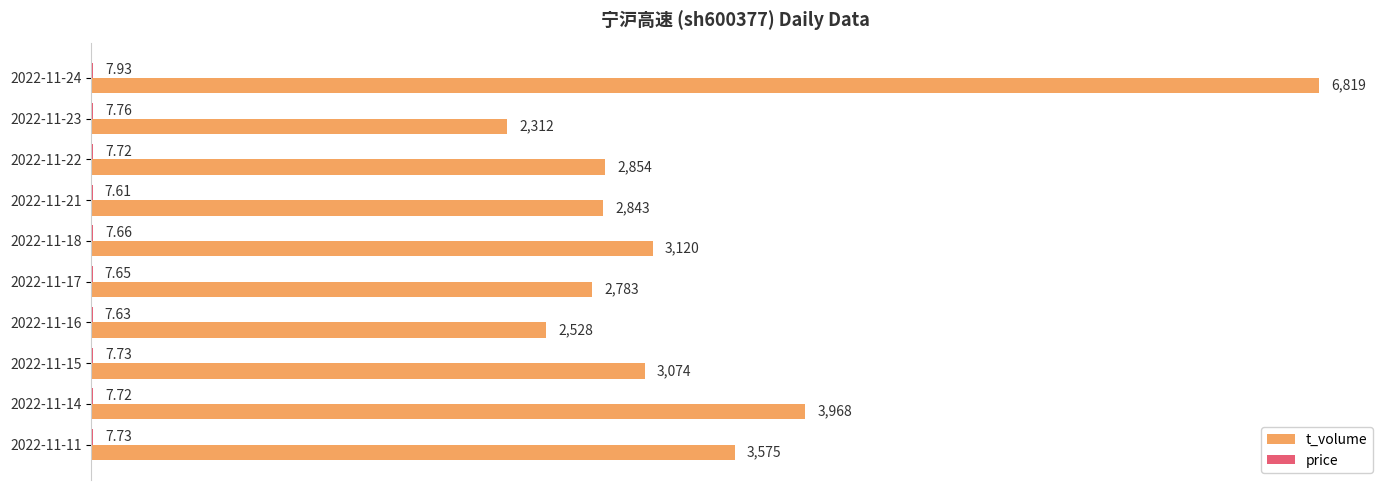

Which series has the largest total across all categories?

t_volume